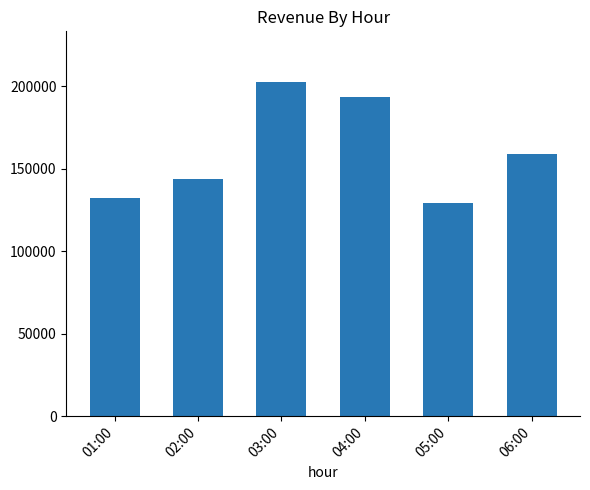

List the labels in order of value, largest first.

03:00, 04:00, 06:00, 02:00, 01:00, 05:00